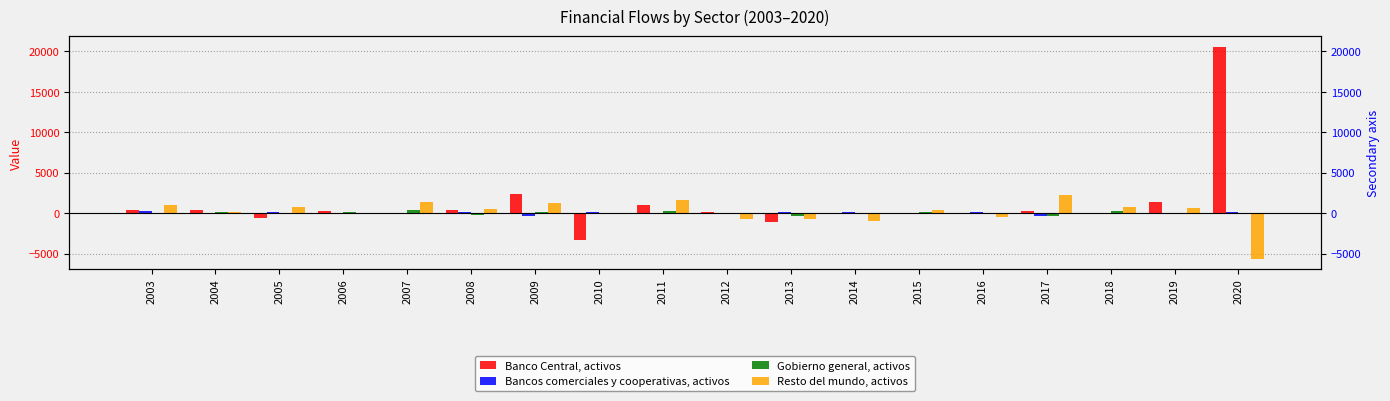

What is the sum of the Bancos comerciales y cooperativas, activos values at 2005 and 2004?

-26